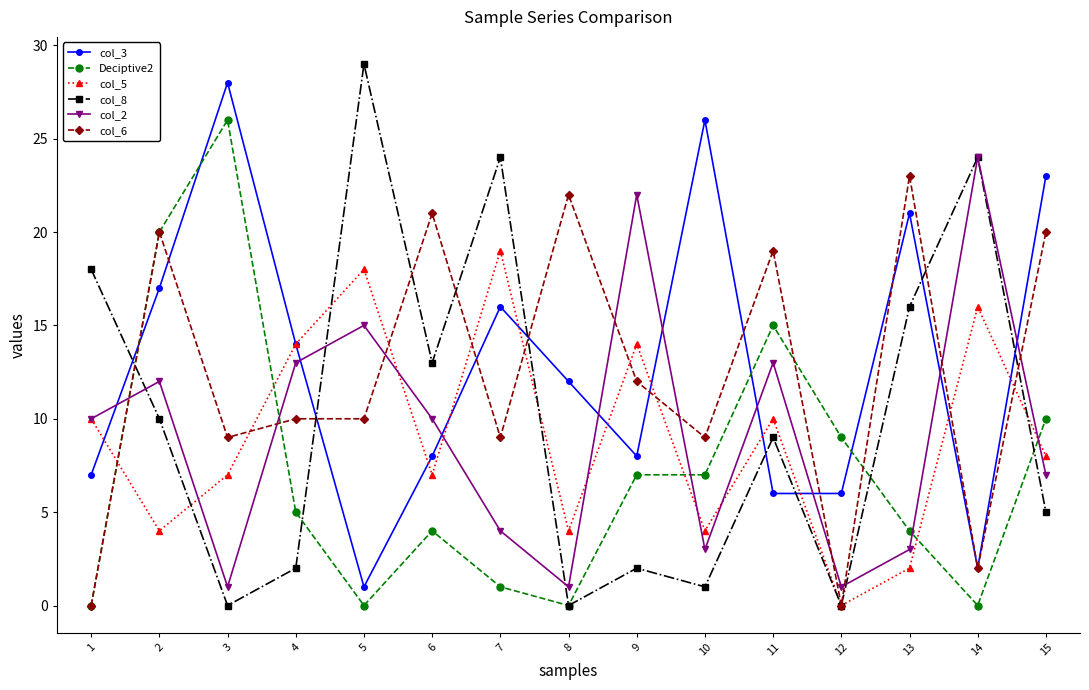

Which category has the highest value across all series?

5